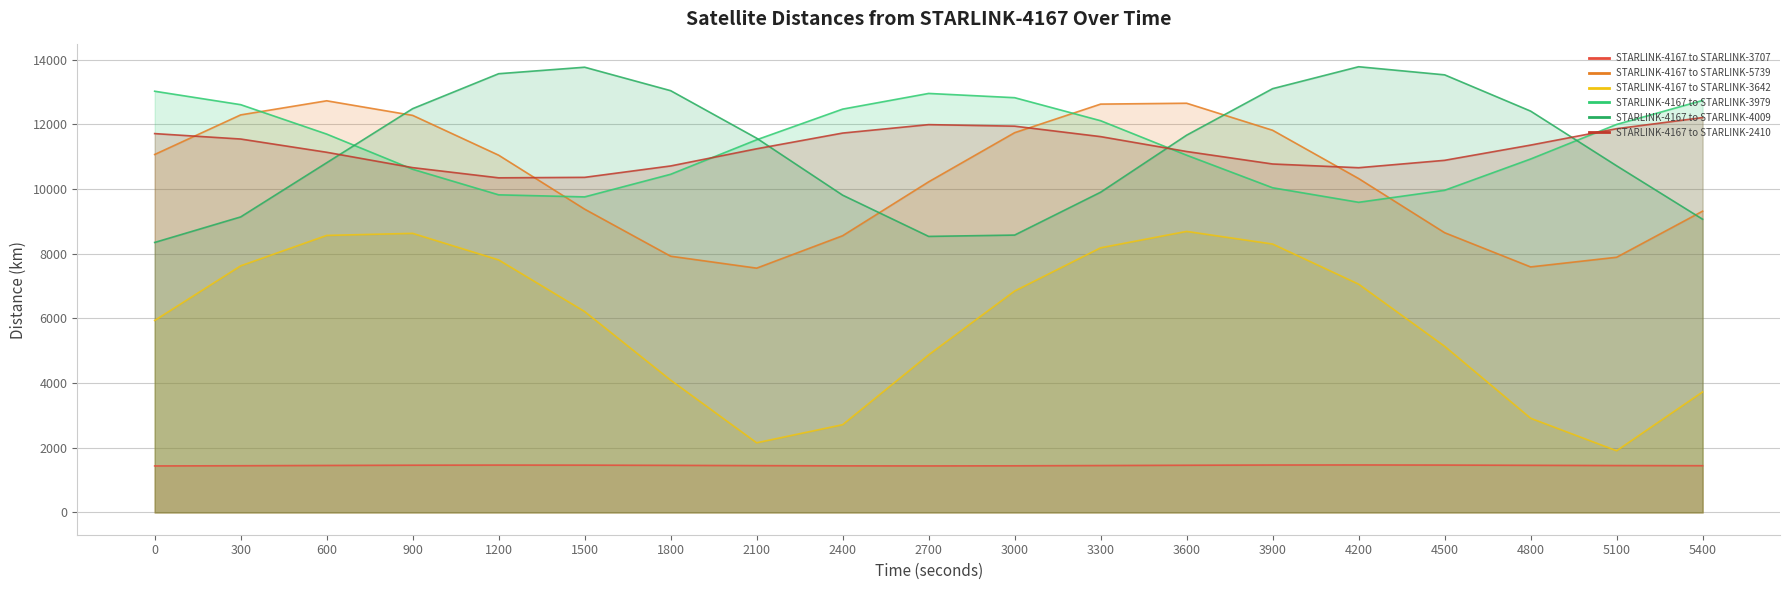

What is the difference between the STARLINK-4167 to STARLINK-2410 values at 1800 and 3300?

906.7